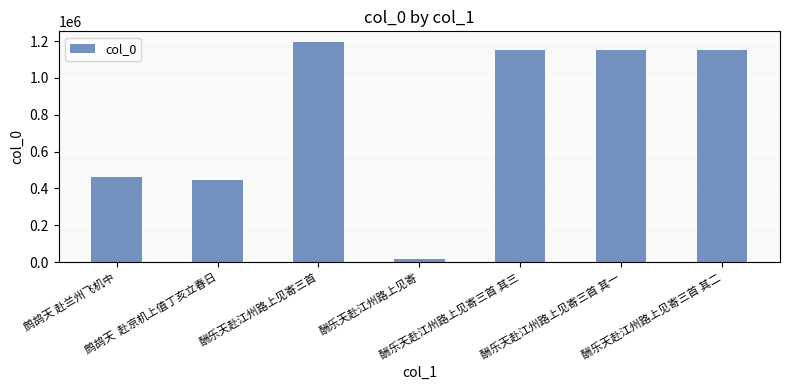

What is the maximum value shown in the chart?

1193540